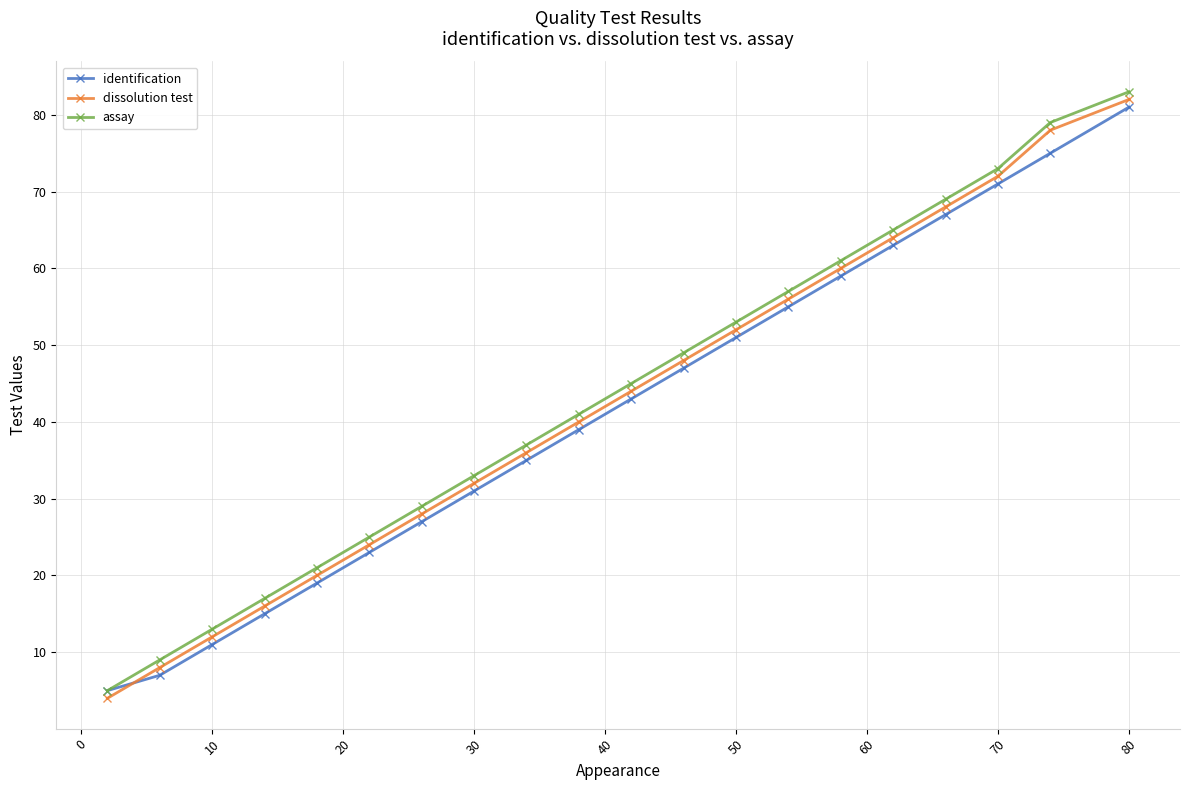

True or false: dissolution test has more than 2 points higher than both neighbors.

False